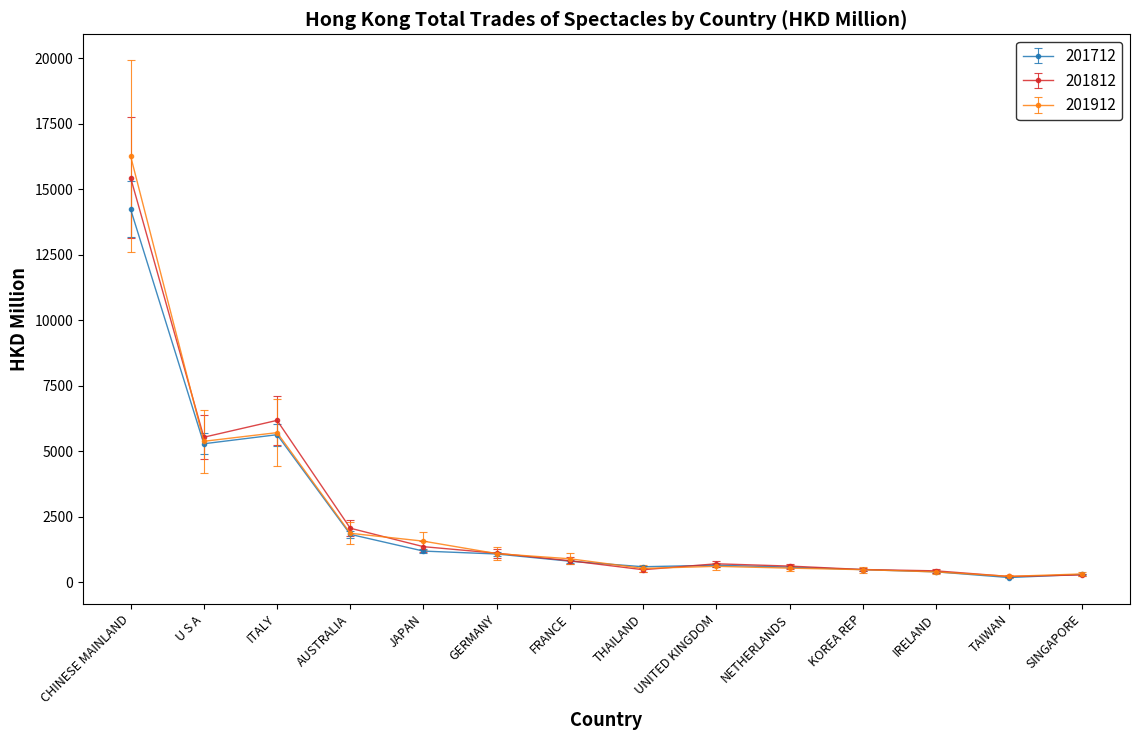

Is the value of 201812 at TAIWAN greater than the value of 201712 at AUSTRALIA?

No